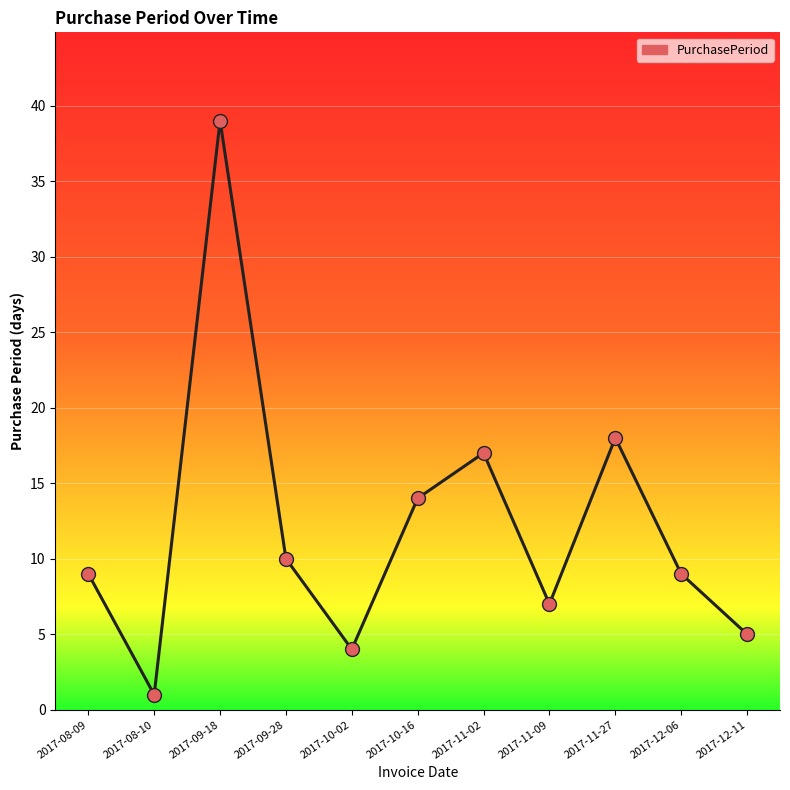

Approximately how many times larger is the value at 2017-10-02 compared to 2017-12-06?

0.4